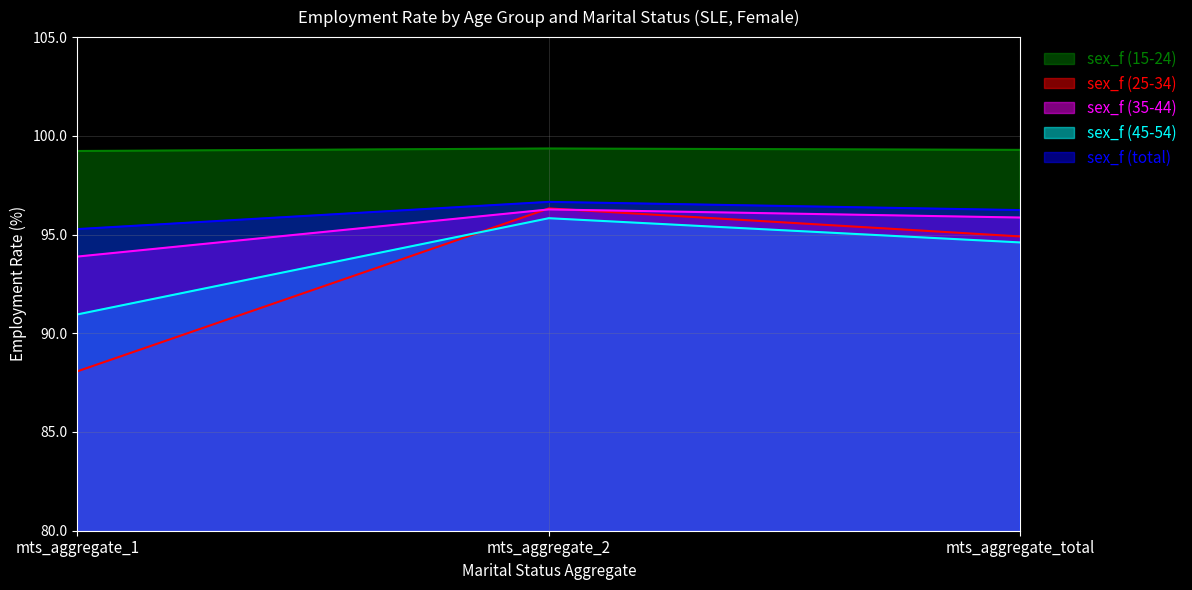

Reading right to left, what are all the values shown in this chart?

sex_f (15-24): 99.3	99.4	99.2
sex_f (25-34): 94.9	96.3	88.1
sex_f (35-44): 95.9	96.3	93.9
sex_f (45-54): 94.6	95.8	91.0
sex_f (total): 96.2	96.7	95.3